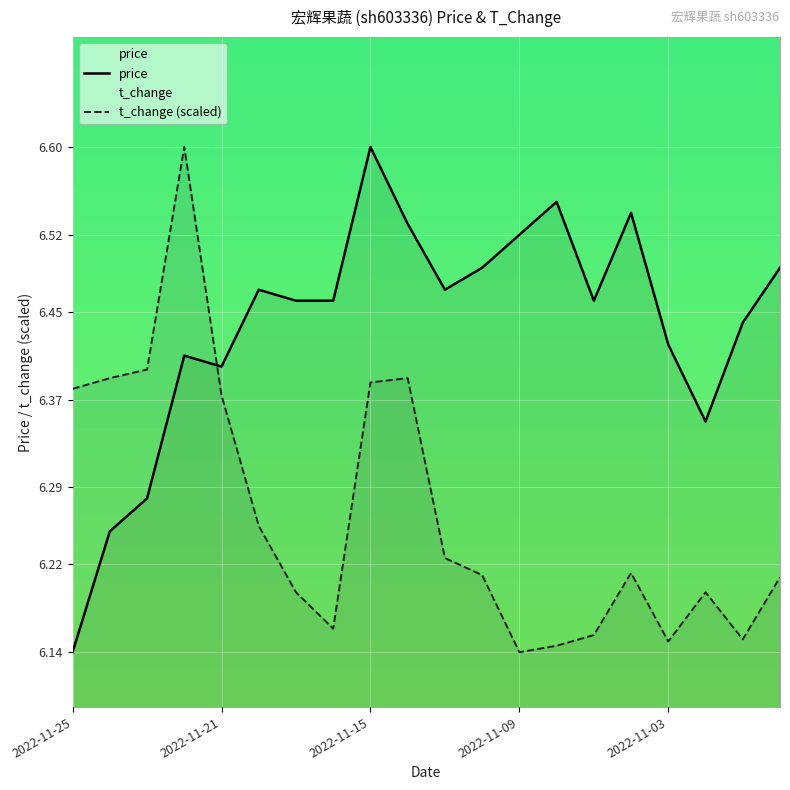

Is the value of t_change (scaled) at 18 greater than the value of price at 15?

No